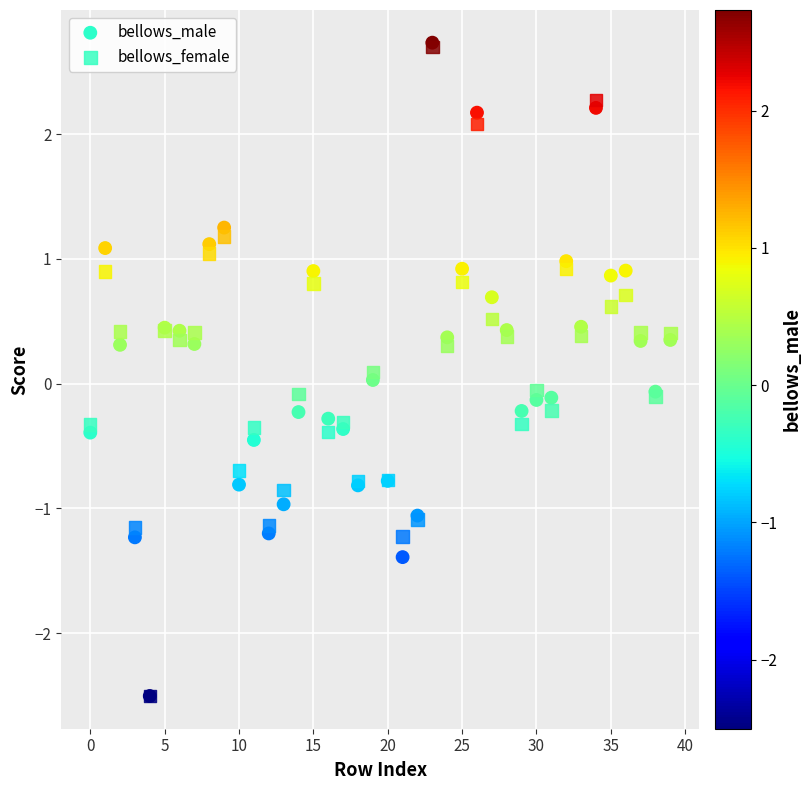

What are all the series names shown in the legend?

bellows_male, bellows_female